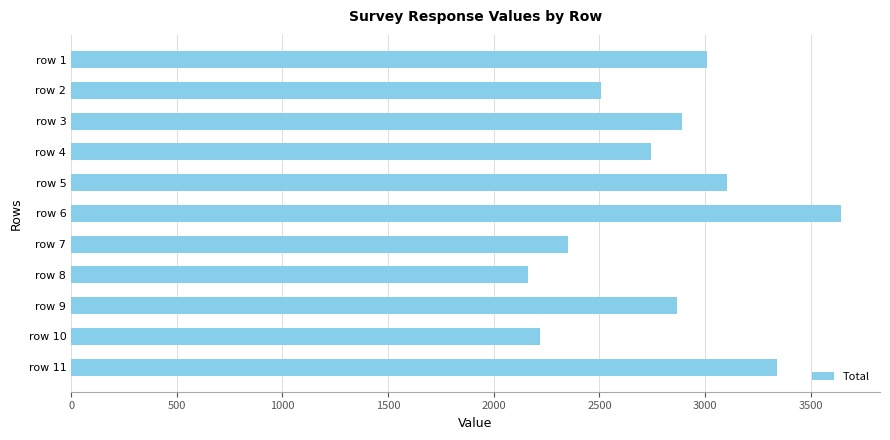

Read the value at row 10, to the nearest 50.

2200